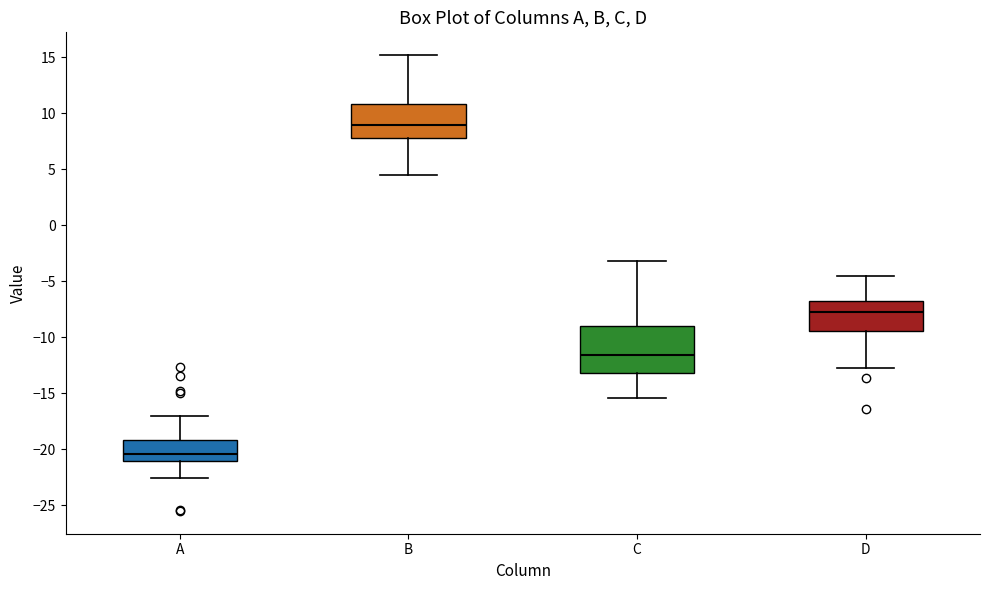

Where does the median line of the box for A sit on the y-axis? The values are not printed on the chart, so give them approximately, as read against the axis.

-20.5